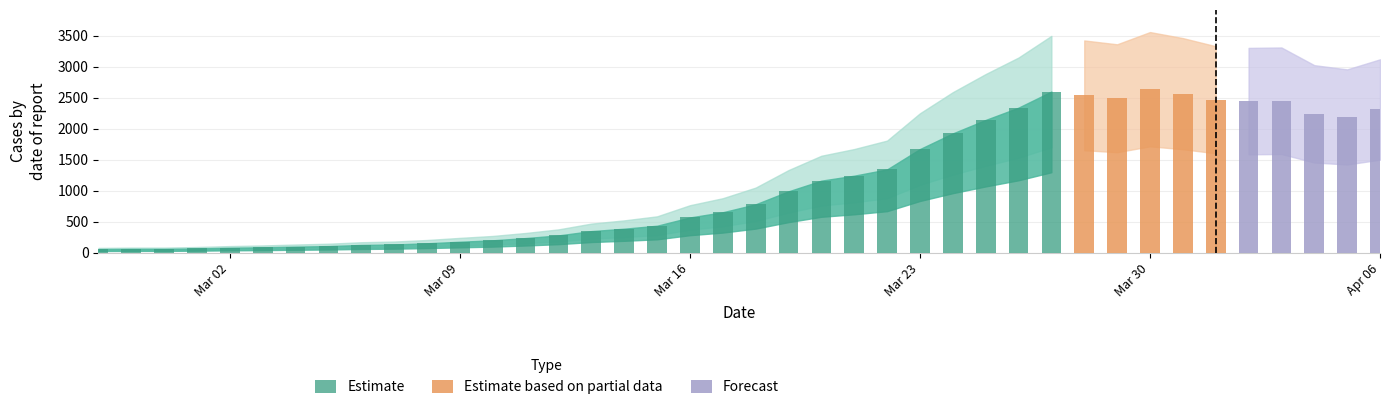

Is it true that Estimate_lower equals 19 at 2020-03-01?

False